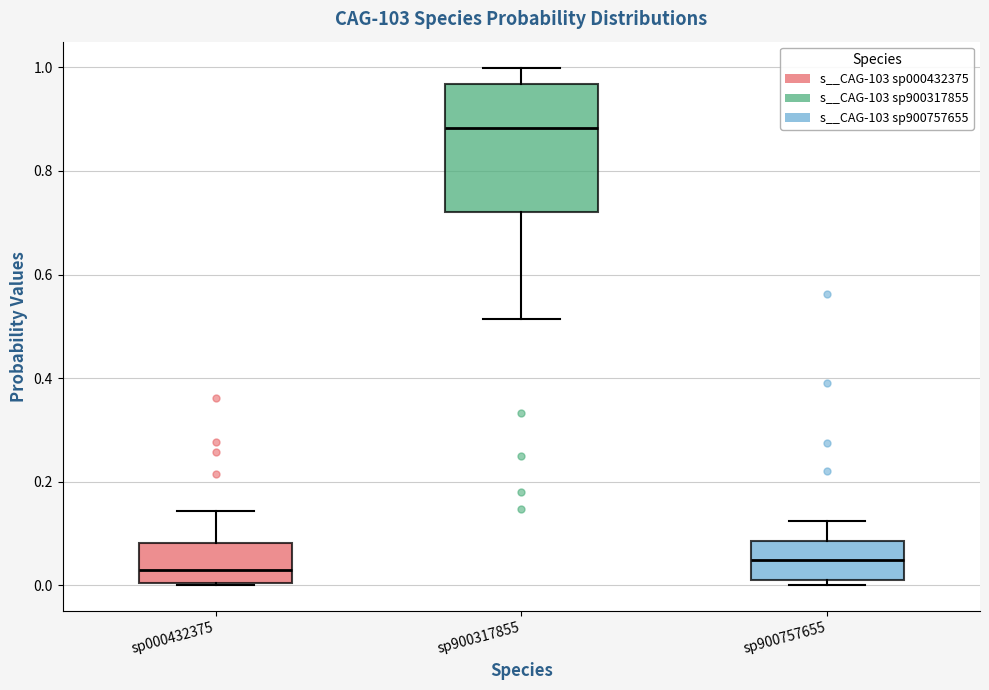

Reading left to right, transcribe this box plot: for each box, give where its median line is, the range the box spans, and where its two whiskers end, as read against the y-axis. The values are not printed on the chart, so give them approximately, as read against the axis.

sp000432375: median 0.04, box 0.00 to 0.08, whiskers 0.00 to 0.14
sp900317855: median 0.88, box 0.72 to 0.96, whiskers 0.52 to 1.00
sp900757655: median 0.04, box 0.00 to 0.08, whiskers 0.00 (just below the box's lower edge) to 0.12